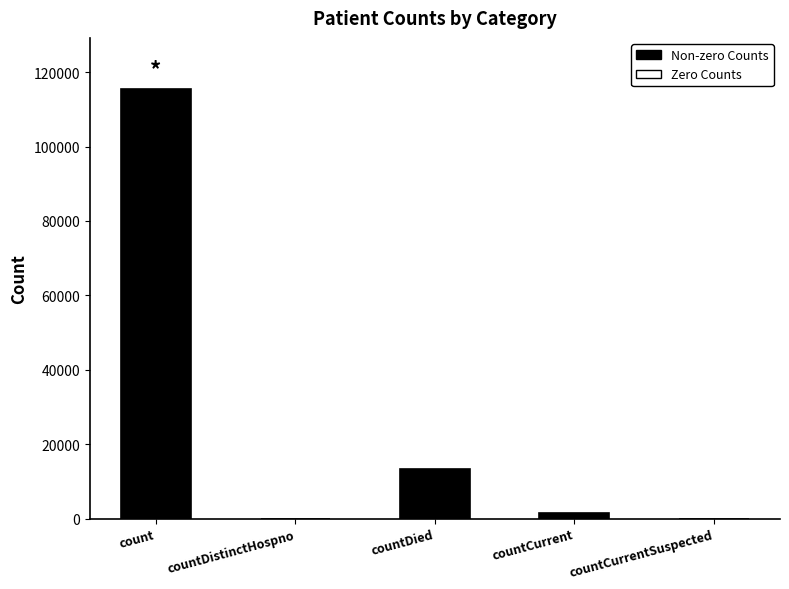

What is the maximum value shown in the chart?

115379